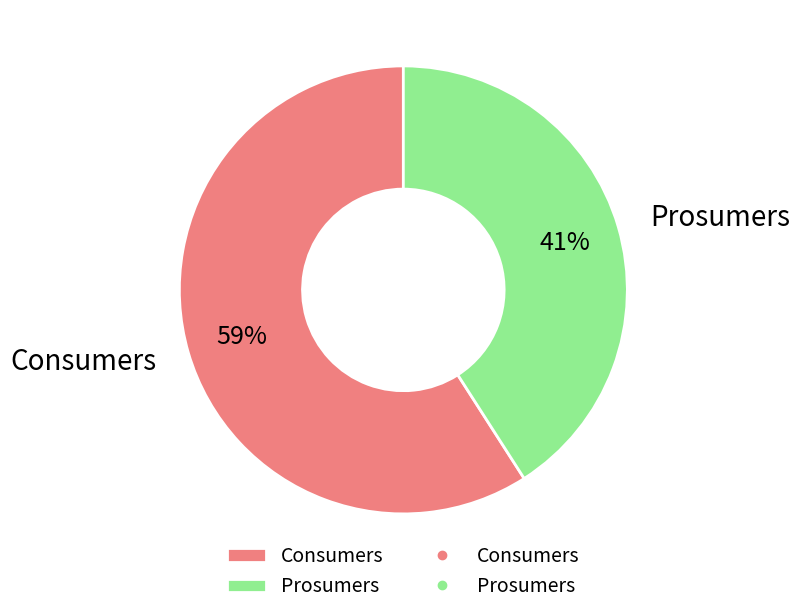

How many segments does this pie chart have?

2